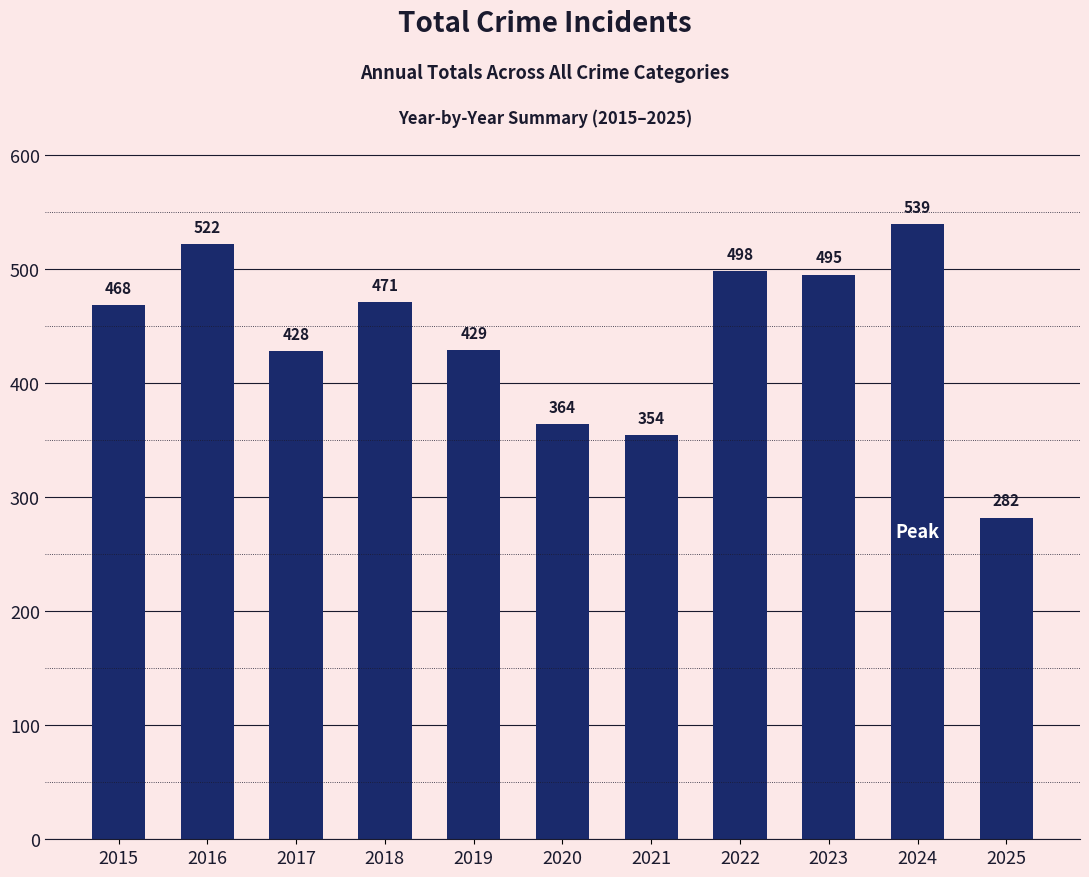

What is the change in value from 2021 to 2024?

+185